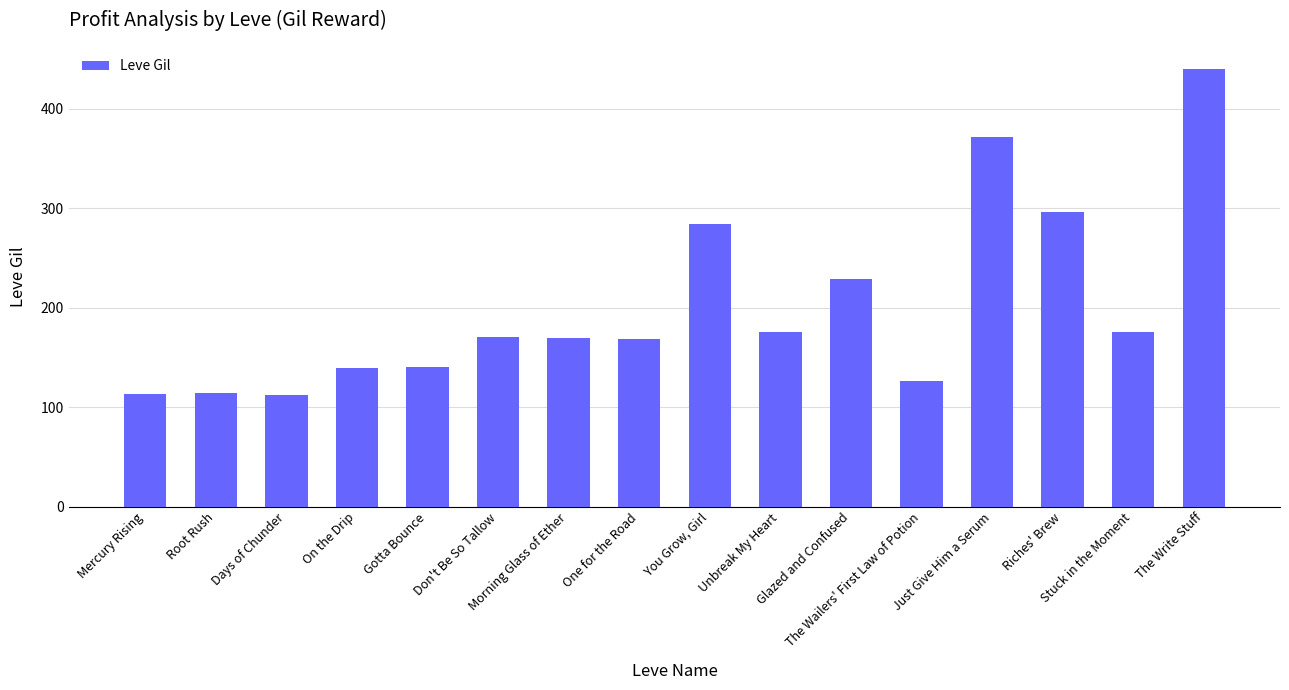

What is the sum of all values?

3222